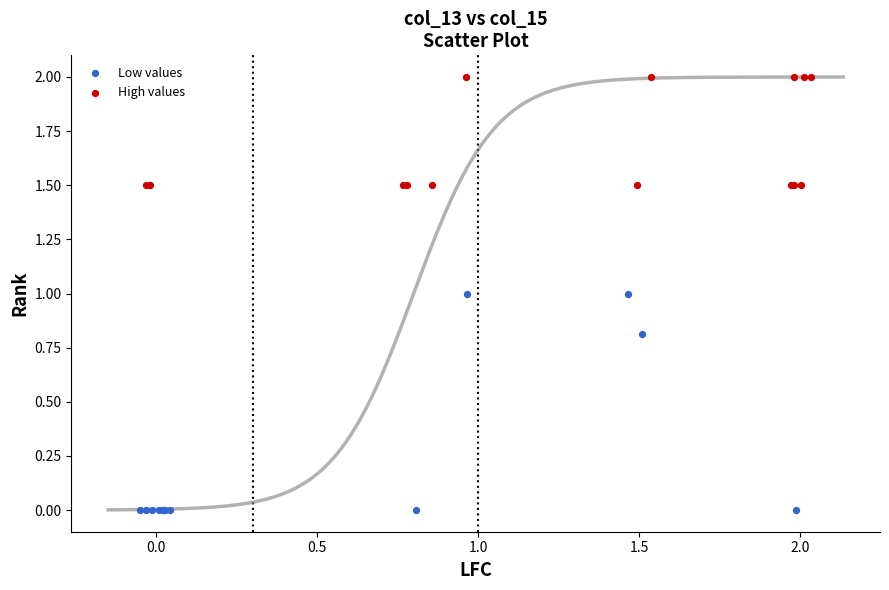

Which series contains the highest Y value?

High values